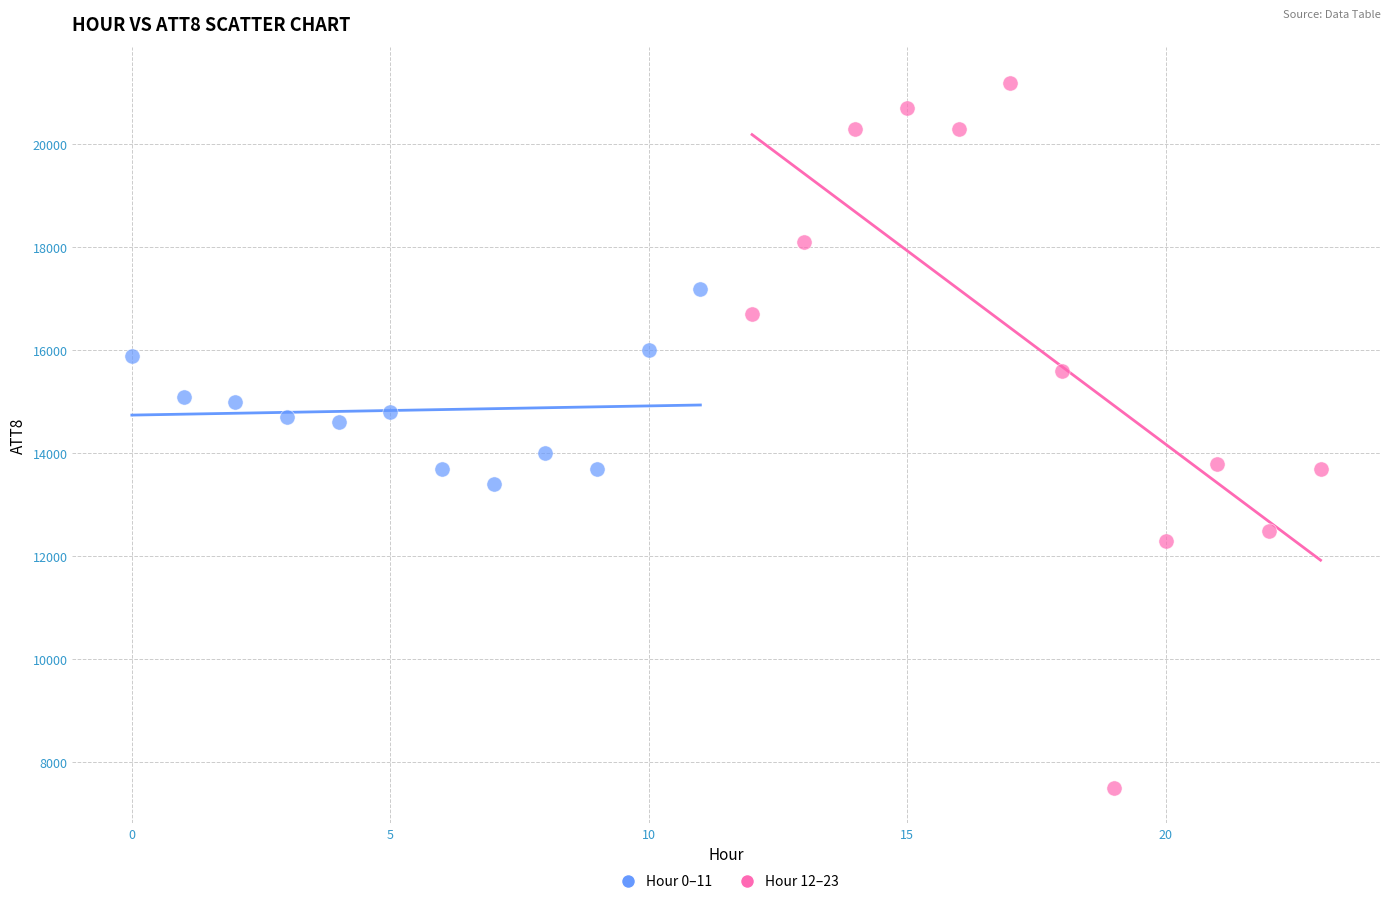

Which series has the largest Y range (max minus min)?

Hour 12–23